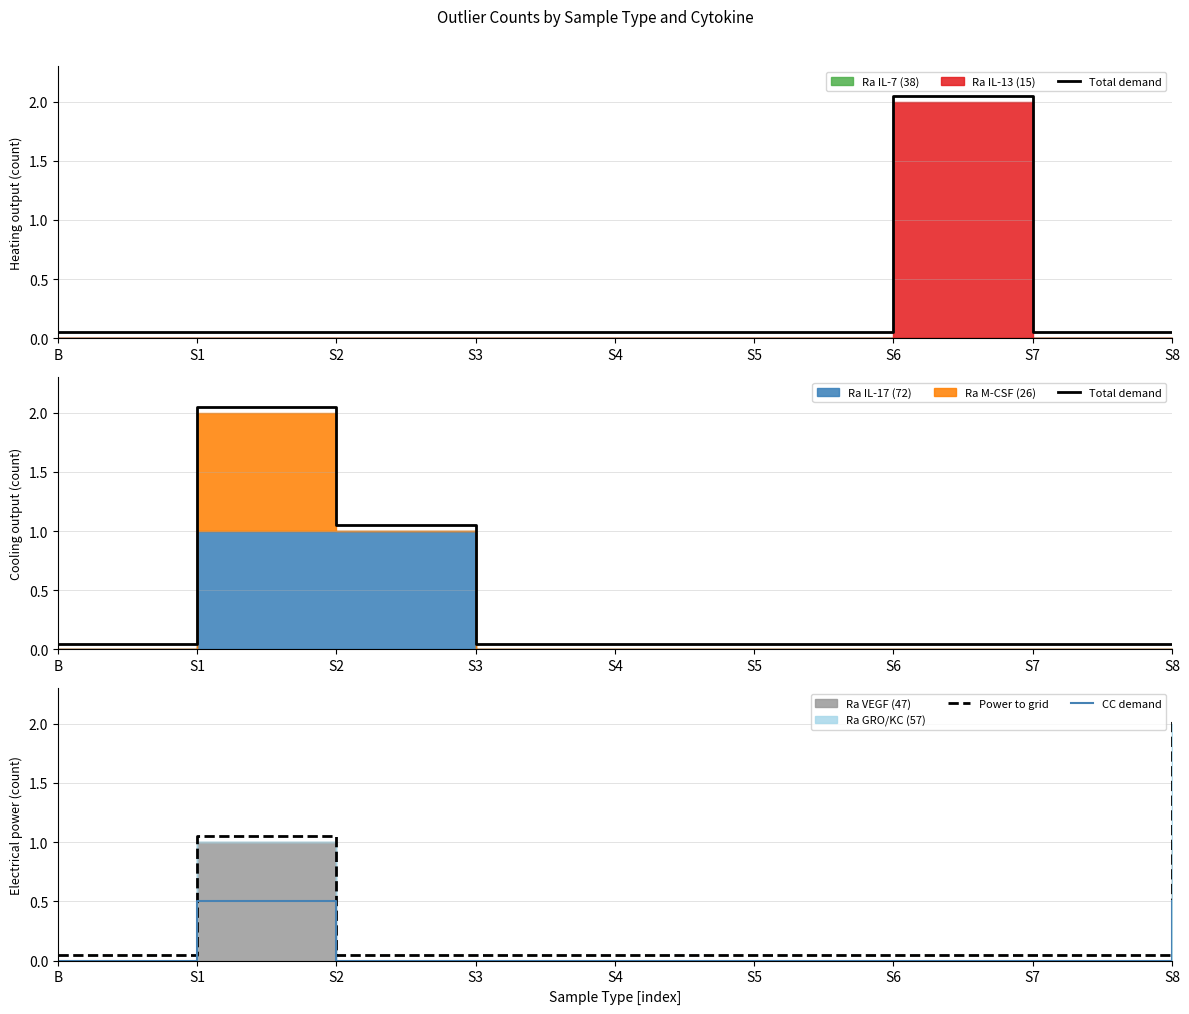

True or false: CC demand and Power to grid cross at least once.

False